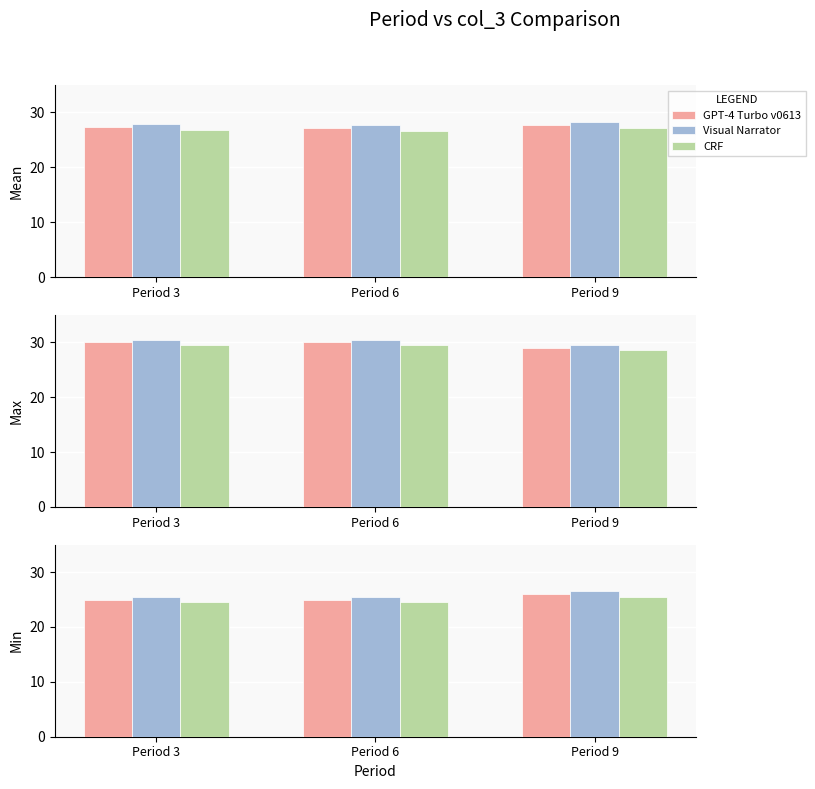

List the series in order of their peak value, highest first.

Visual Narrator, GPT-4 Turbo v0613, CRF